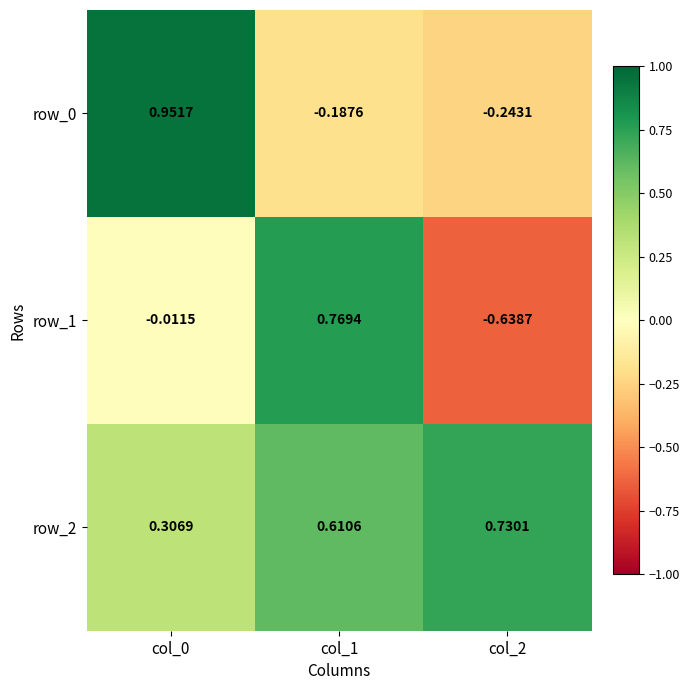

How many data points in row_0 are above 0?

1